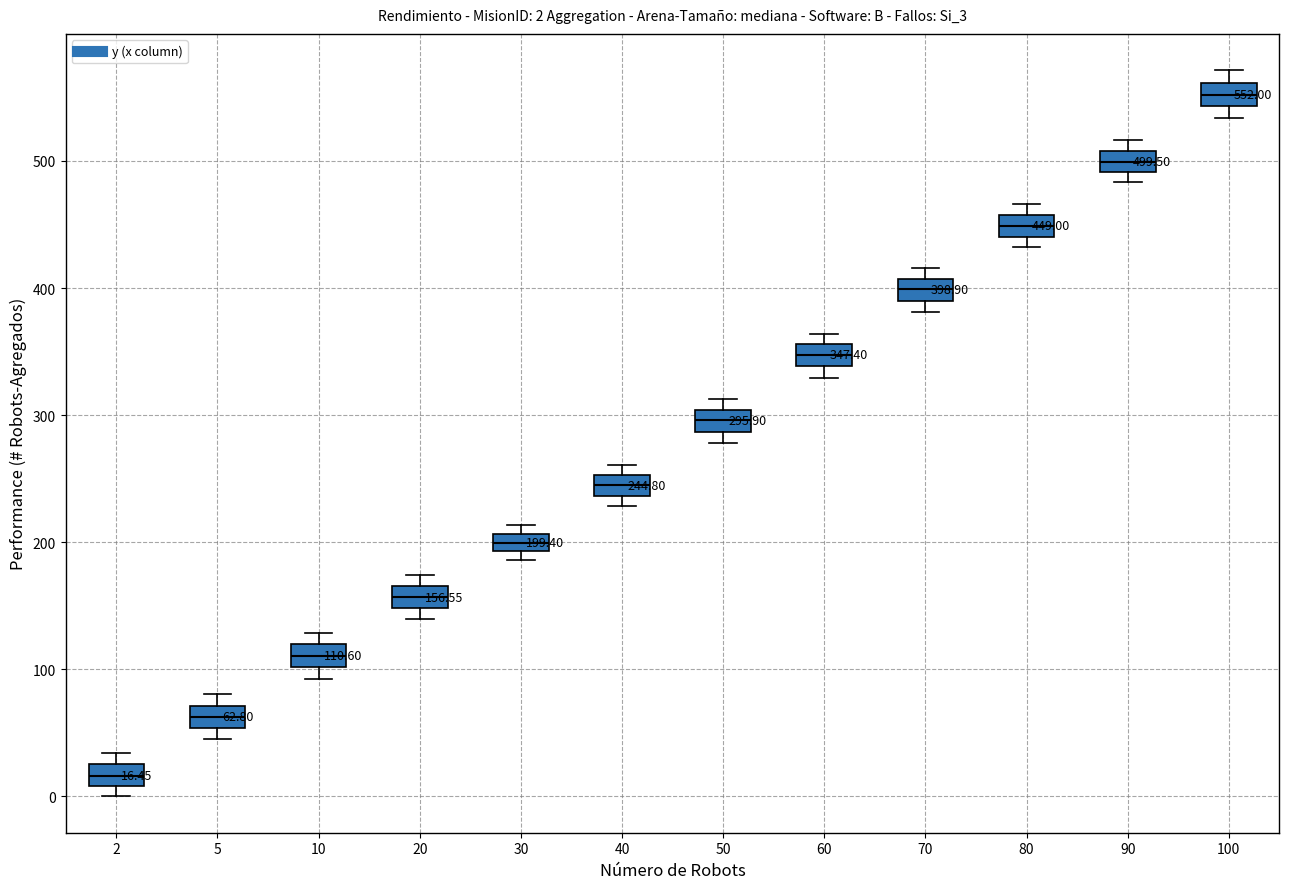

Which box has the highest median line?

100